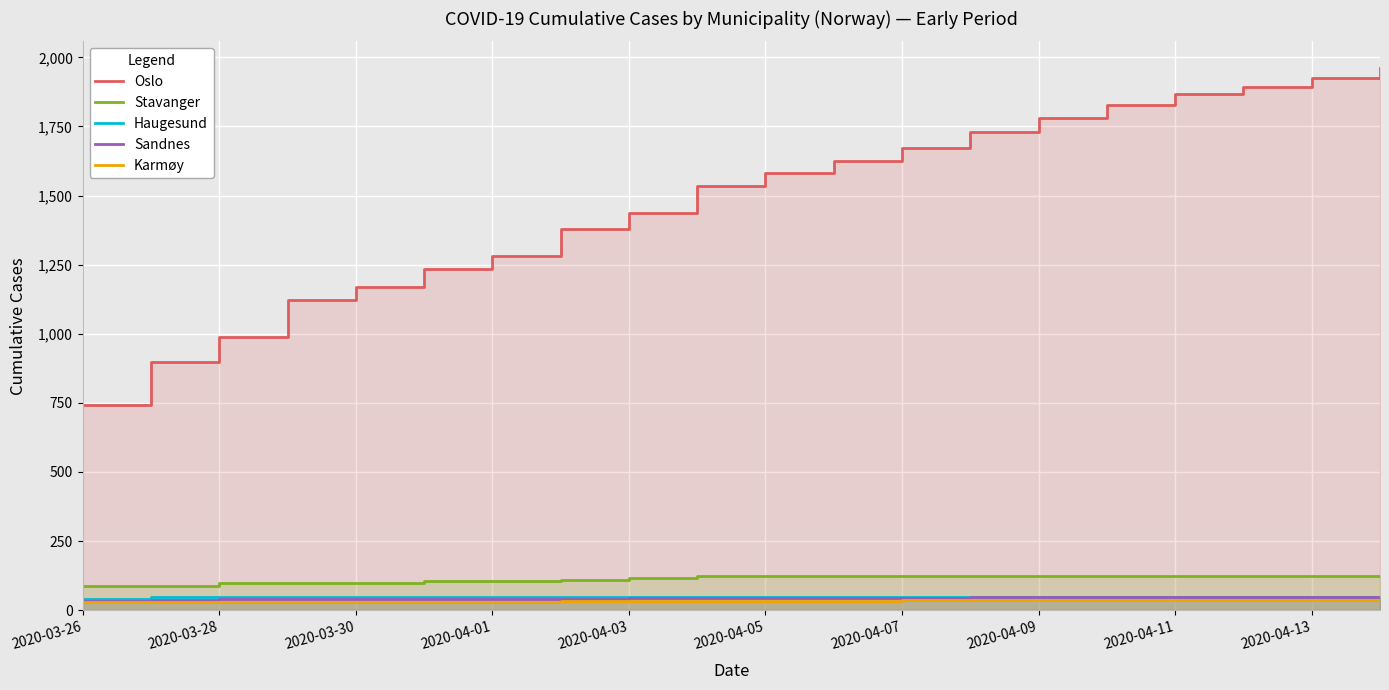

Reading left to right, extract all data points from this chart.

Oslo: 743	898	989	1122	1169	1233	1281	1379	1438	1534	1582	1626	1673	1730	1780	1827	1866	1893	1926	1960
Stavanger: 87	88	97	98	98	106	107	110	117	124	124	125	125	125	125	125	125	125	125	125
Haugesund: 41	47	47	47	47	47	48	48	48	49	49	49	49	49	49	49	49	49	49	49
Sandnes: 34	35	39	39	39	41	41	42	44	44	44	45	45	46	46	46	46	46	46	46
Karmøy: 28	30	30	30	30	31	31	32	34	34	34	34	35	35	35	35	35	36	36	36